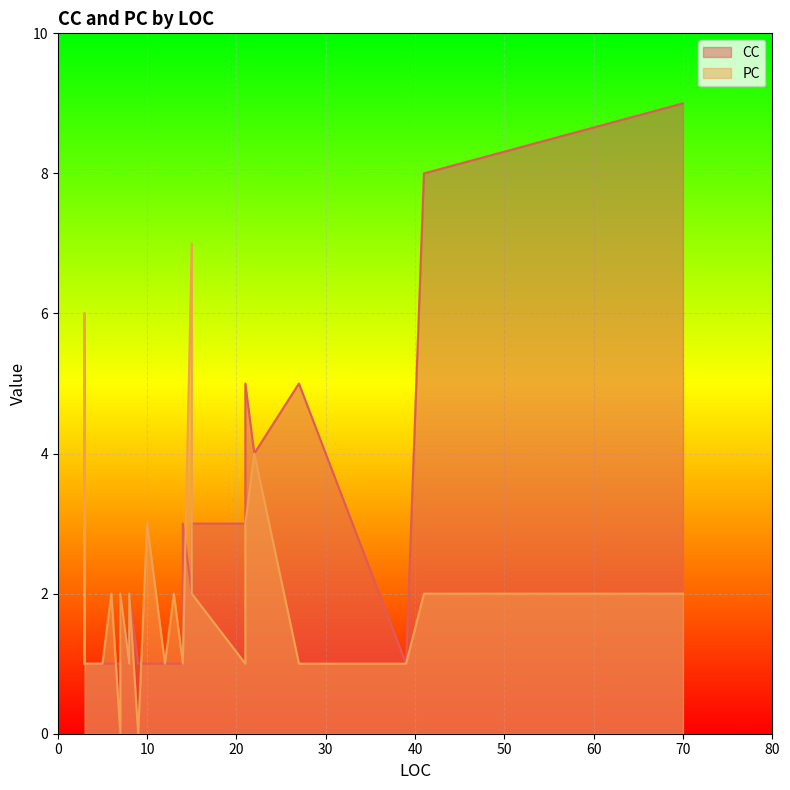

True or false: PC and CC intersect in this chart.

True